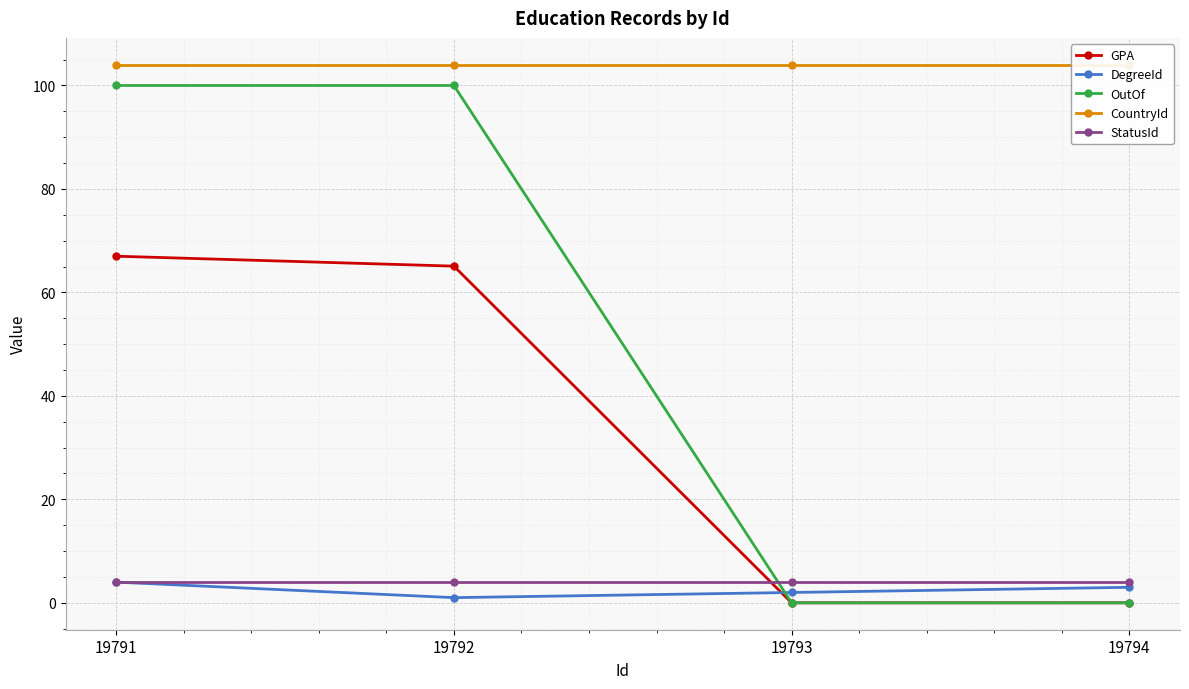

True or false: GPA has more than 1 interior local peaks.

False